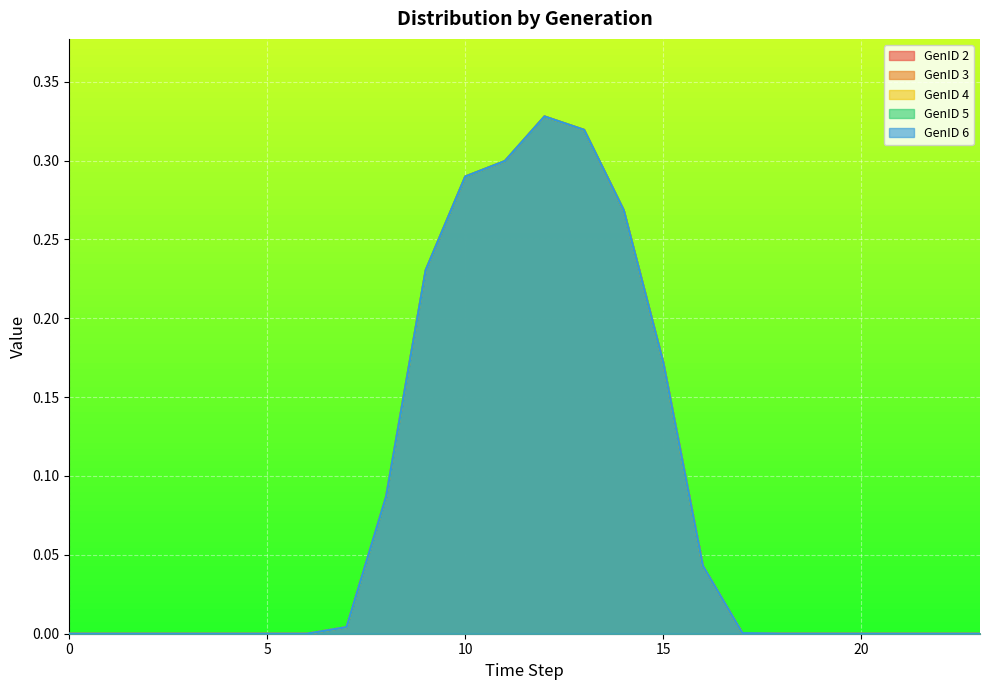

How many lines are shown in the chart?

5